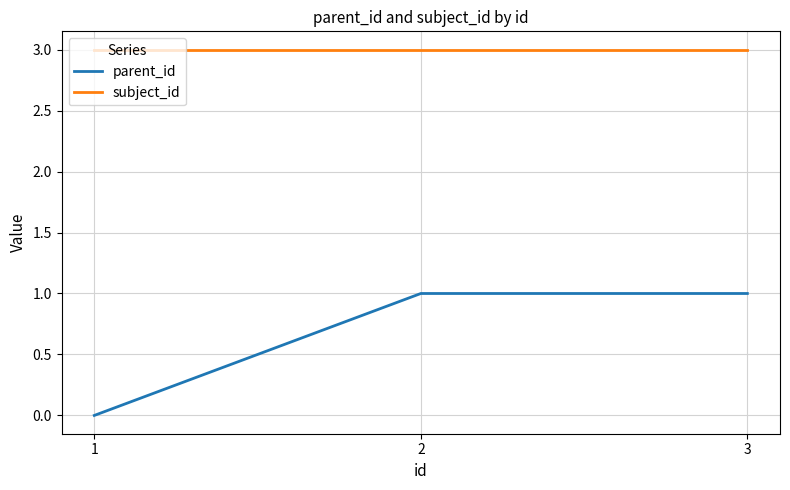

Which series has the widest spread of values?

parent_id